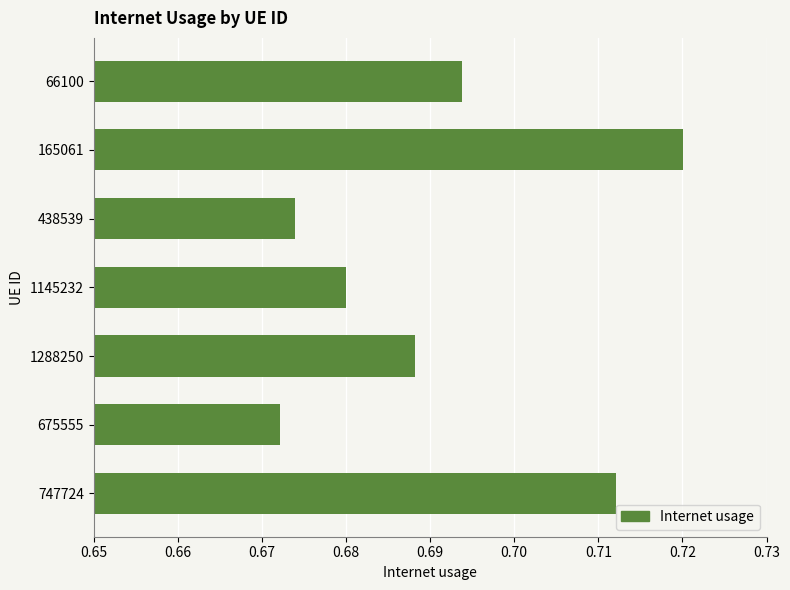

The value at 1145232 is 1.0. True or false?

False